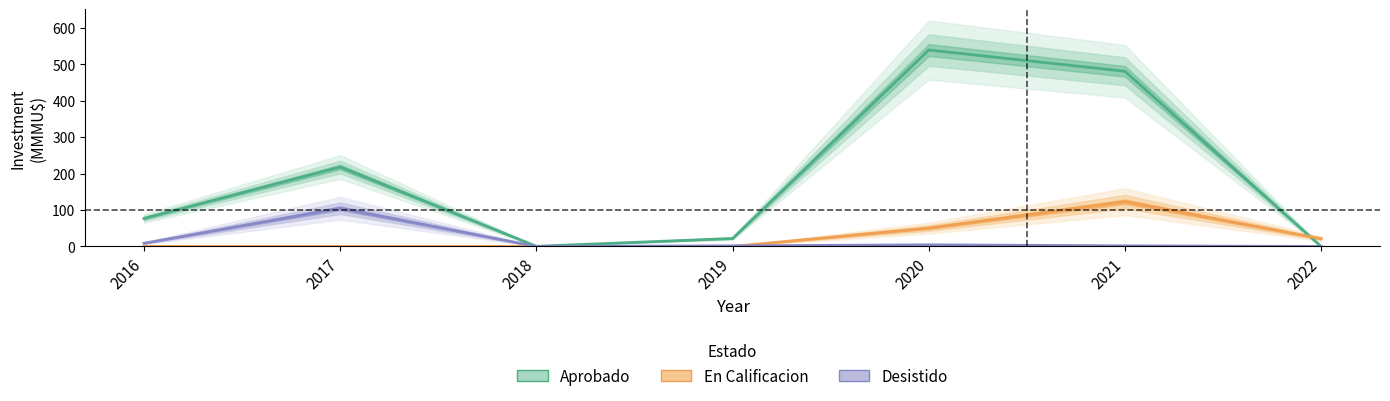

How many data points in Aprobado are above 77?

3